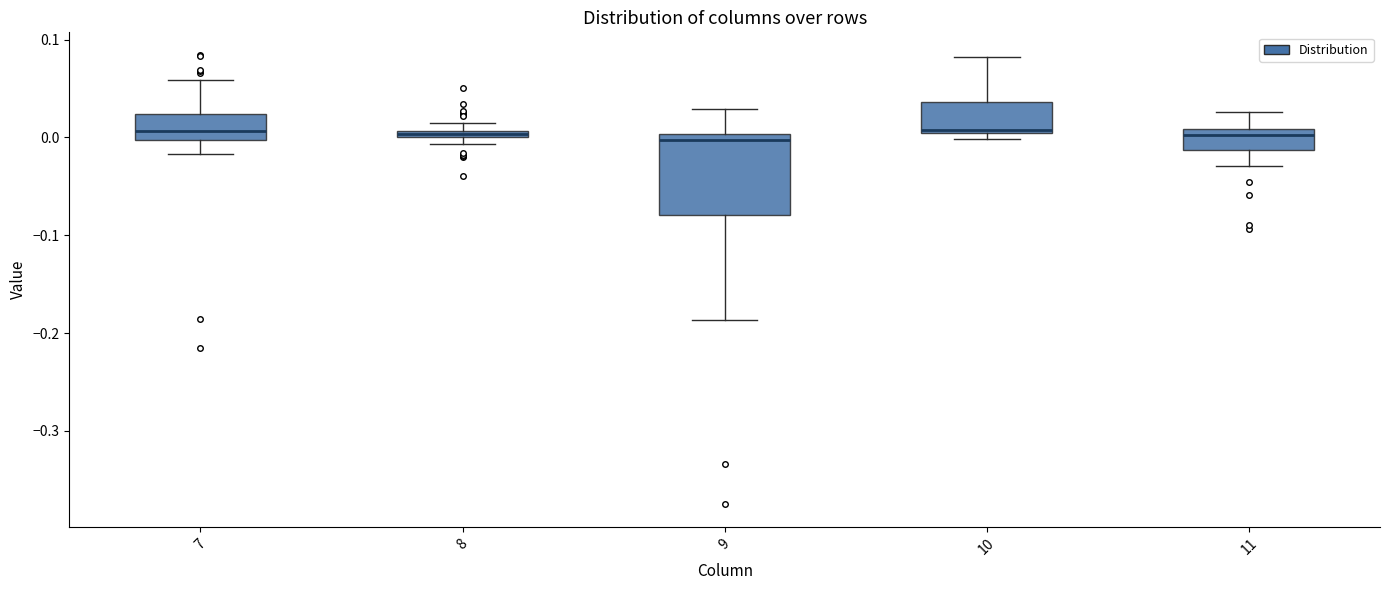

Where does the median line of the box at x = 10 sit on the y-axis? The values are not printed on the chart, so give them approximately, as read against the axis.

0.01